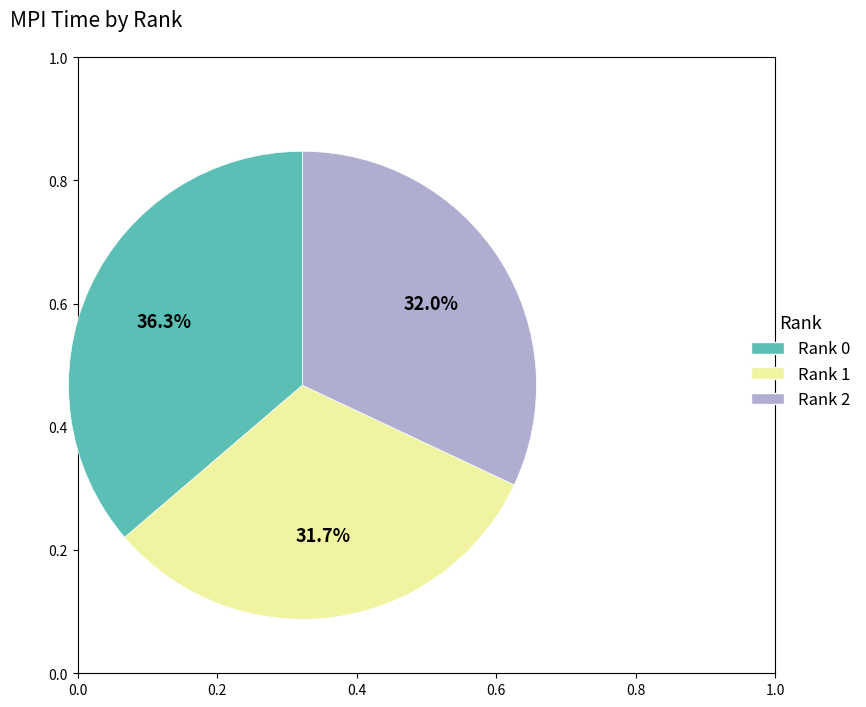

Does Rank 1 represent more than half of the total?

No